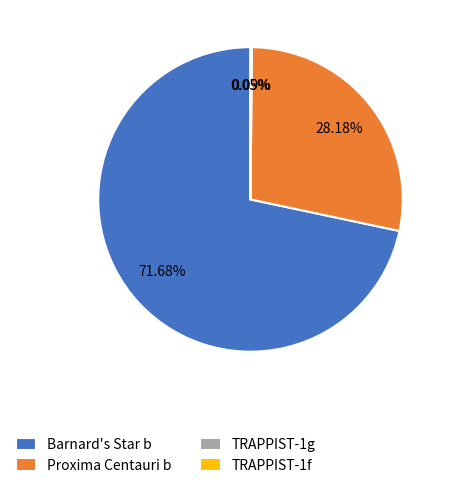

Is Barnard's Star b the majority of the pie?

Yes